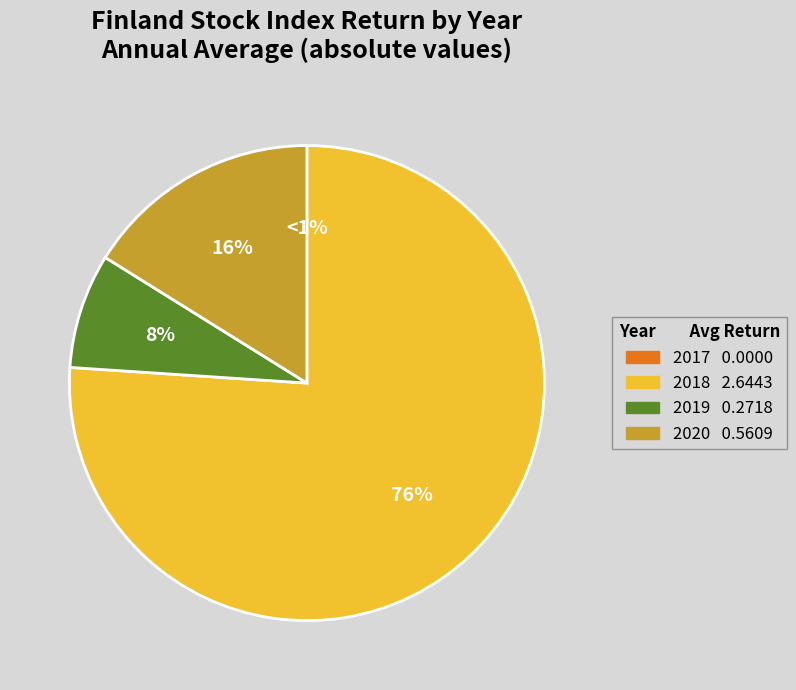

Is 2018 the majority of the pie?

Yes